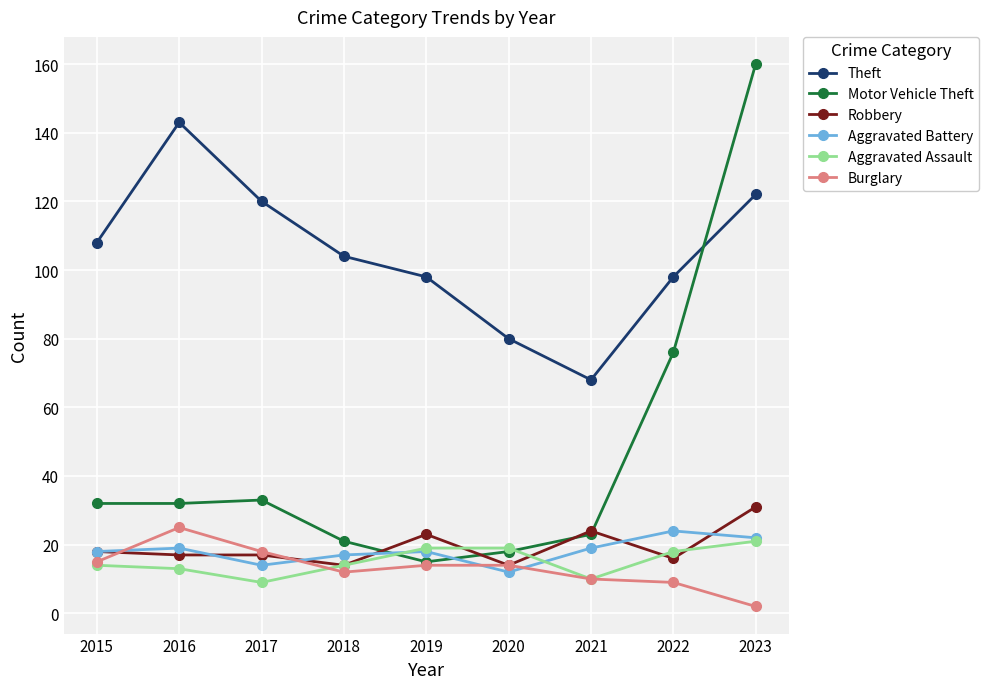

At how many categories does at least one series exceed 15?

9